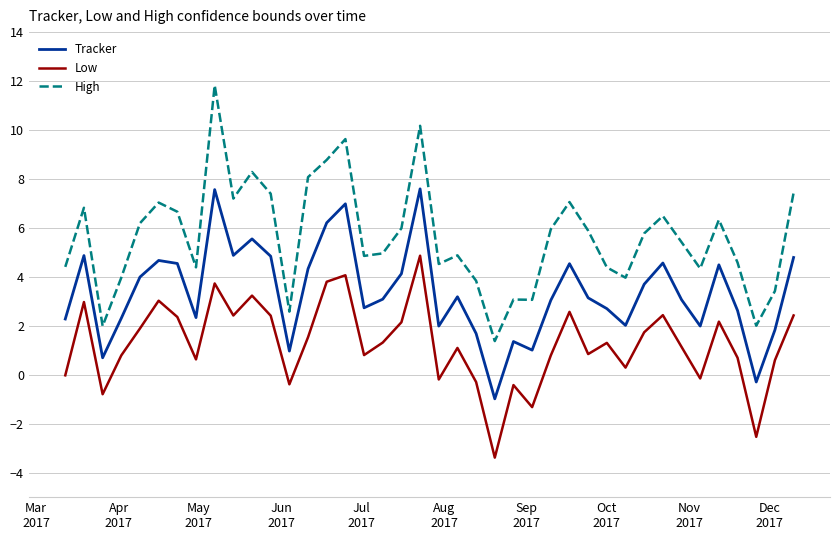

Which series has the largest total across all categories?

High